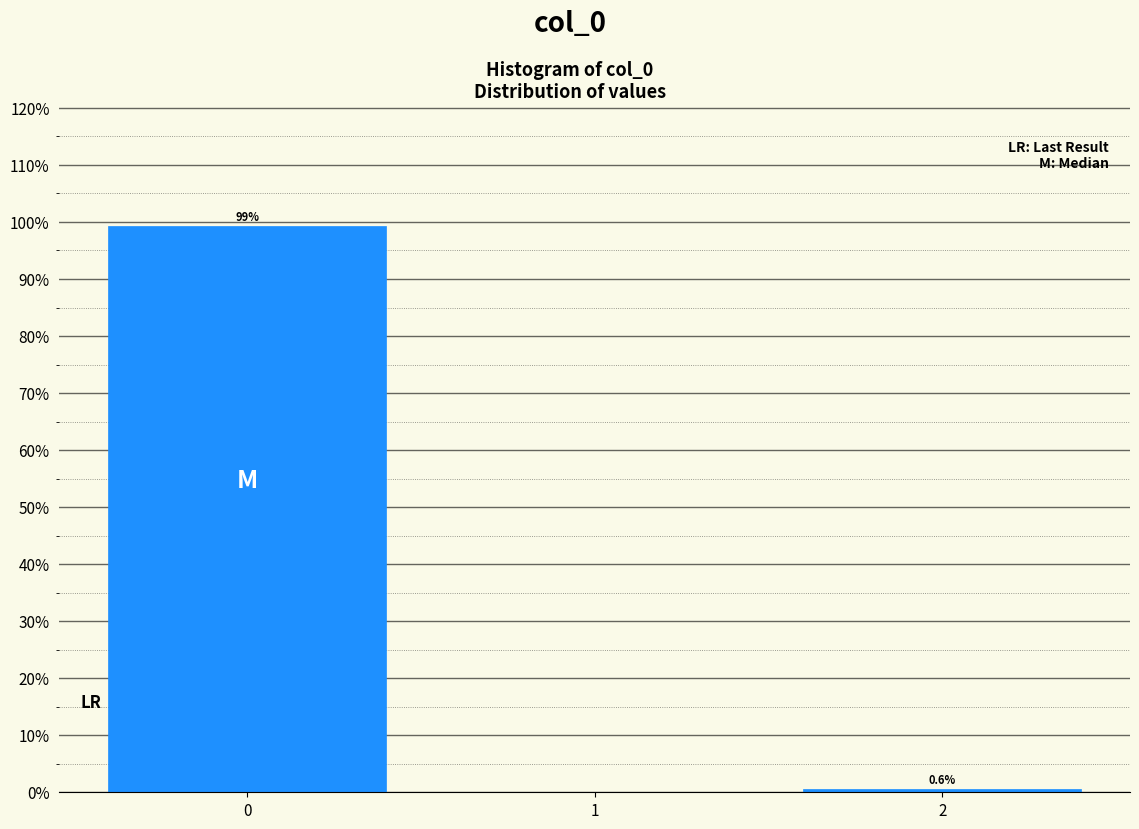

Reading left to right, list all the values displayed in this chart.

0=99.4	1=0.0	2=0.6